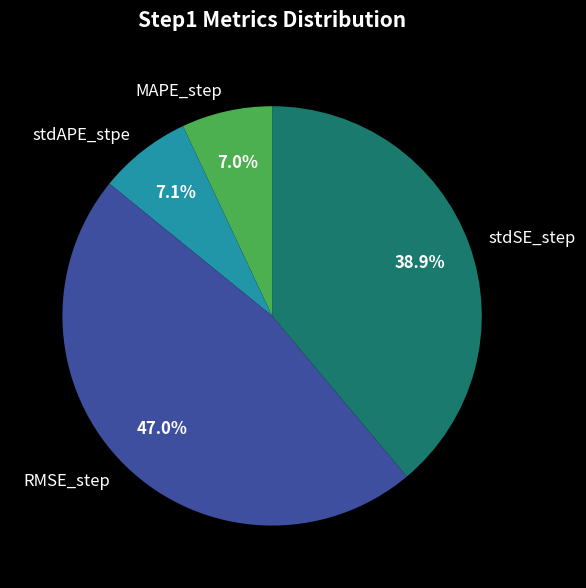

Do RMSE_step and stdSE_step together represent more than half of the pie?

Yes